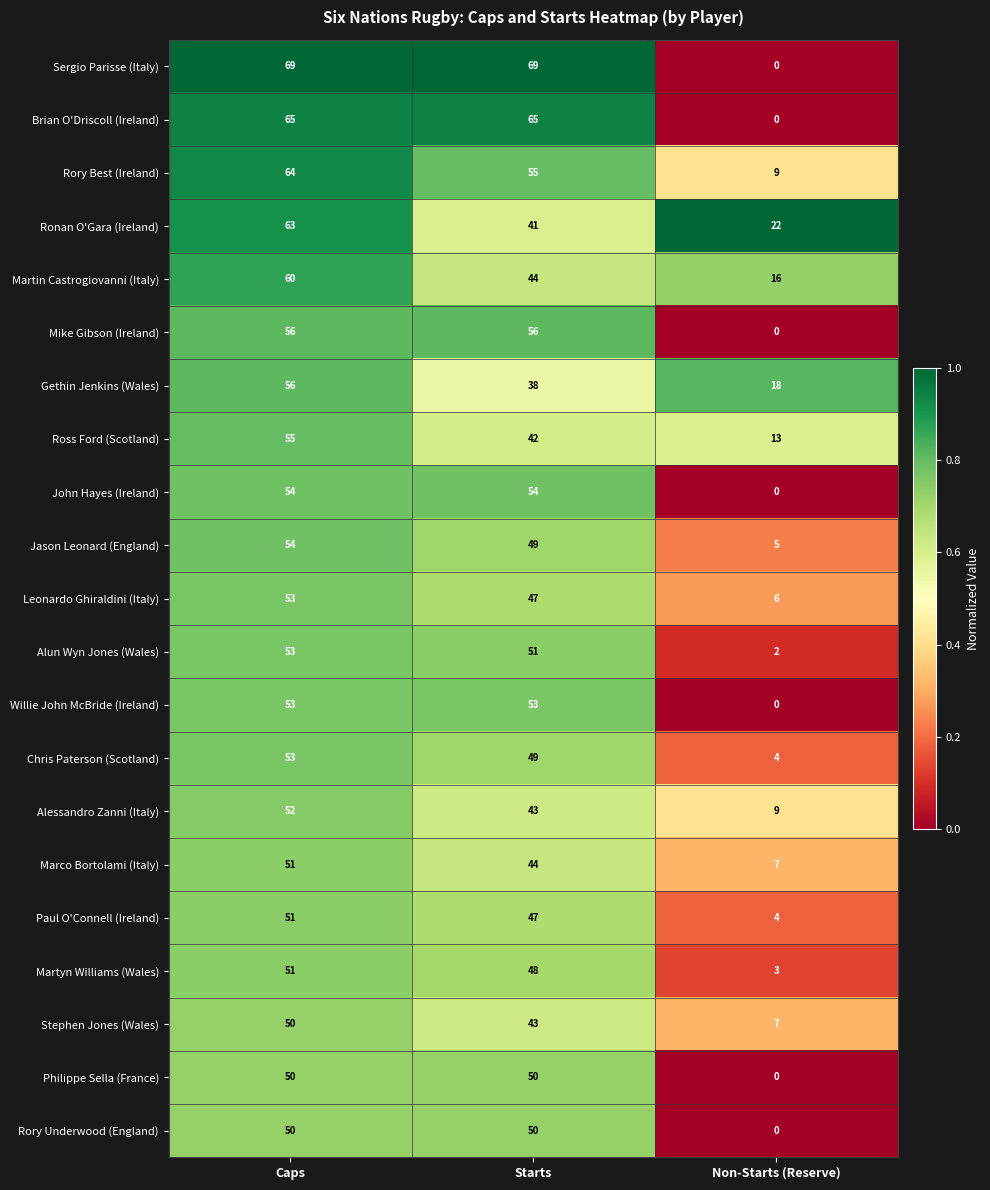

What is the sum of the John Hayes (Ireland) values at Caps and Non-Starts (Reserve)?

54